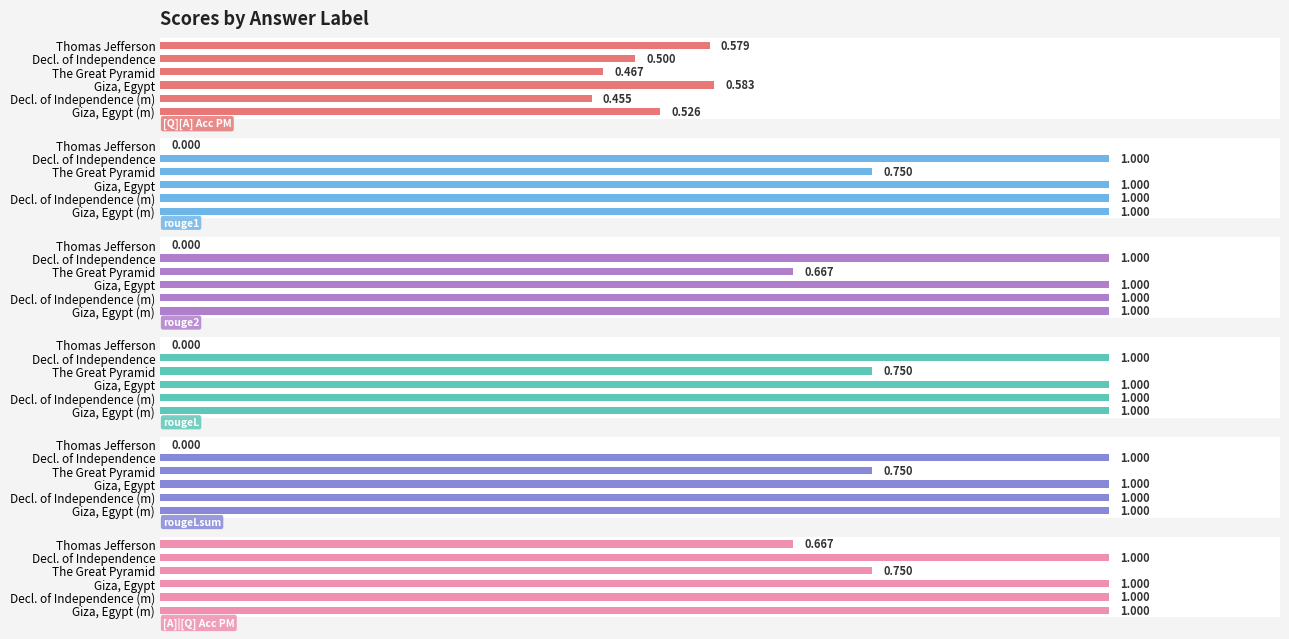

What is the highest value of the [Q][A] Acc PM series?

0.6